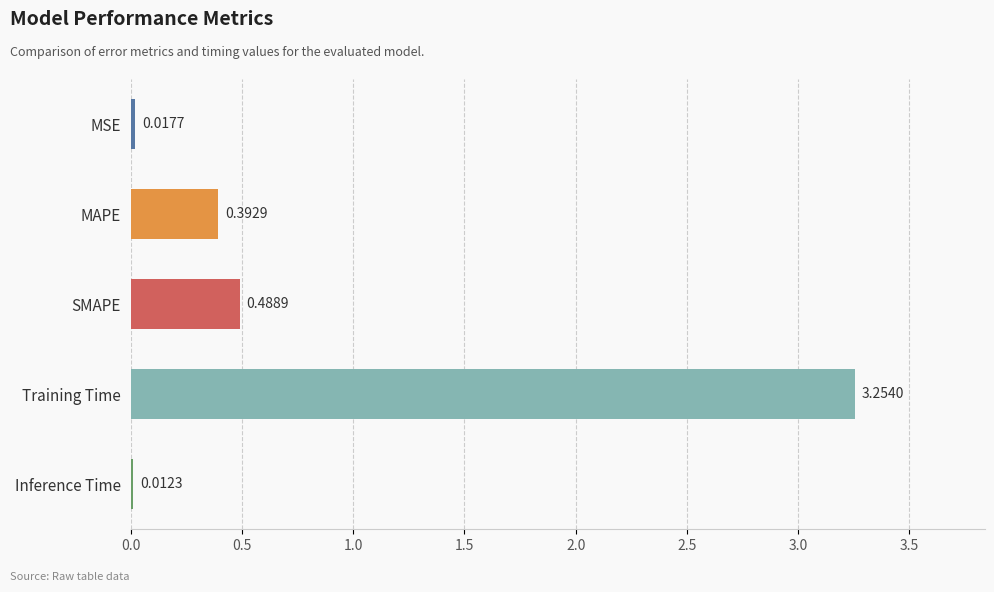

Which category has the lowest value across all series?

Inference Time